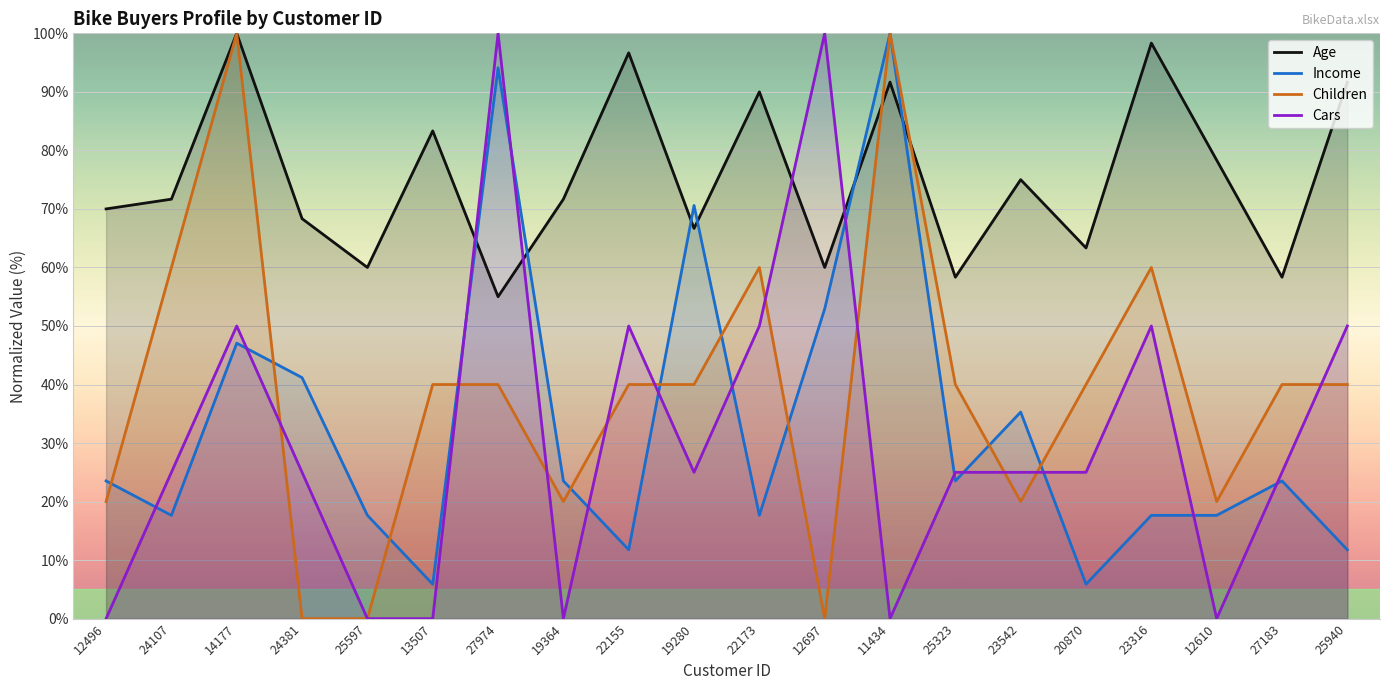

Is the value of Income at 23542 greater than the value of Cars at 25323?

Yes